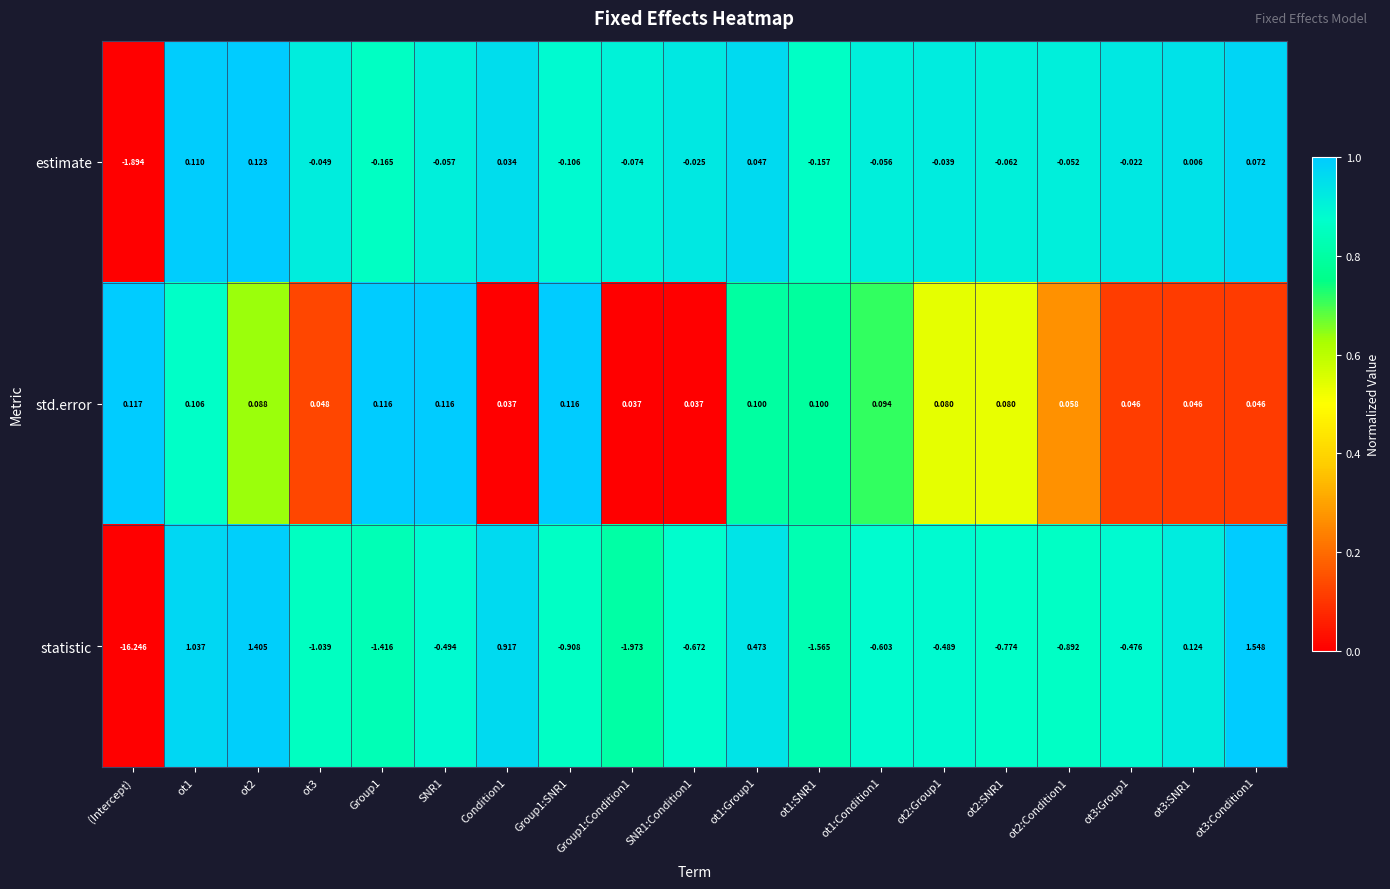

Which category has the lowest value in the statistic series?

(Intercept)